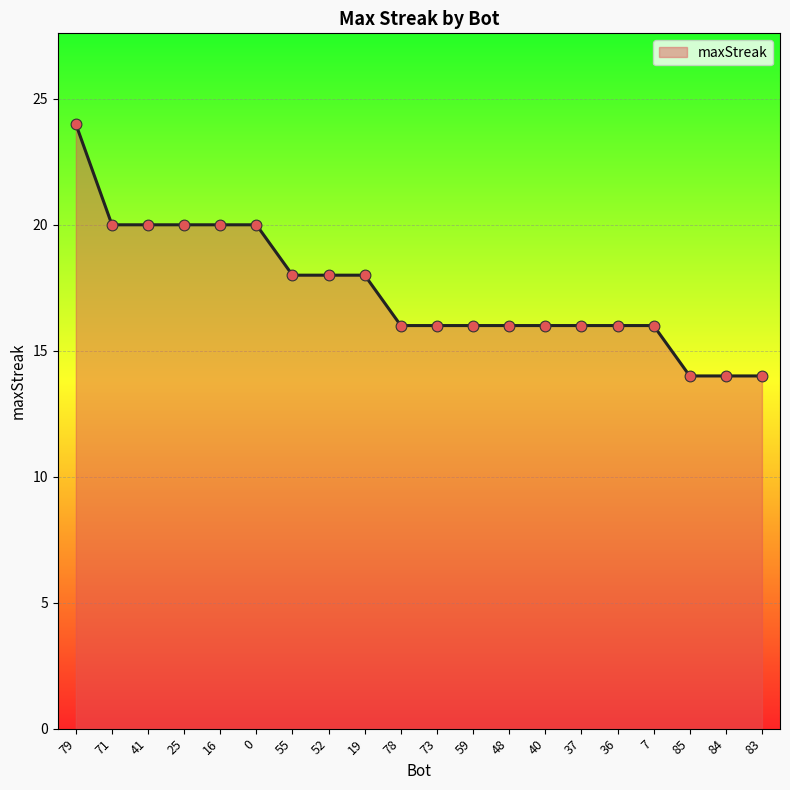

What is the change in value from 55 to 59?

-2